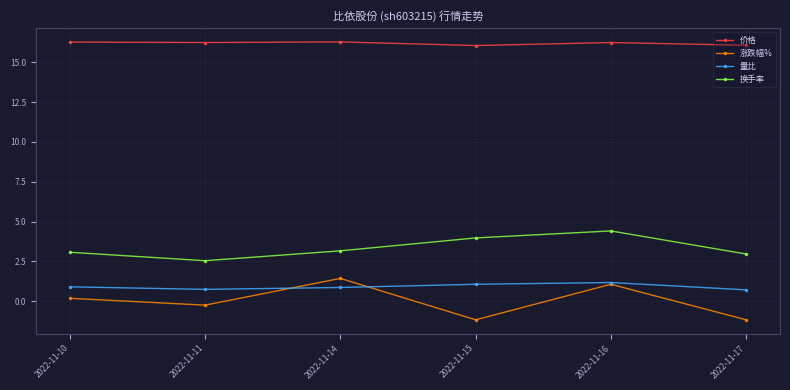

What is the difference between the highest and lowest values at 2022-11-14?

15.4